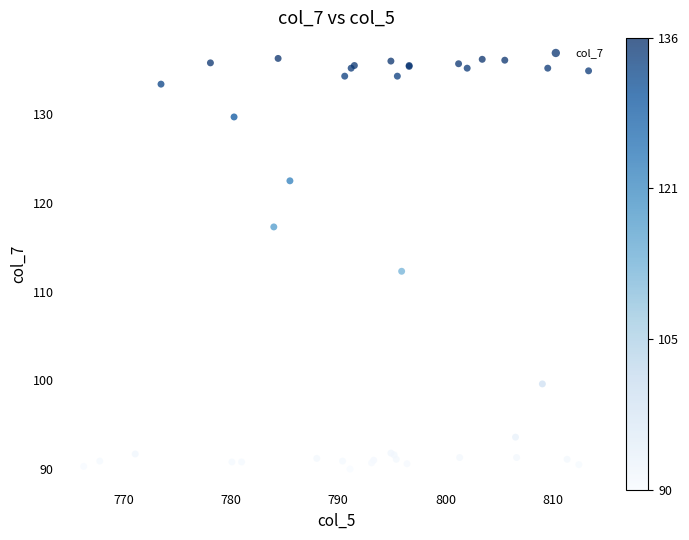

What Y value in the scatter plot is closest to 113?

112.3